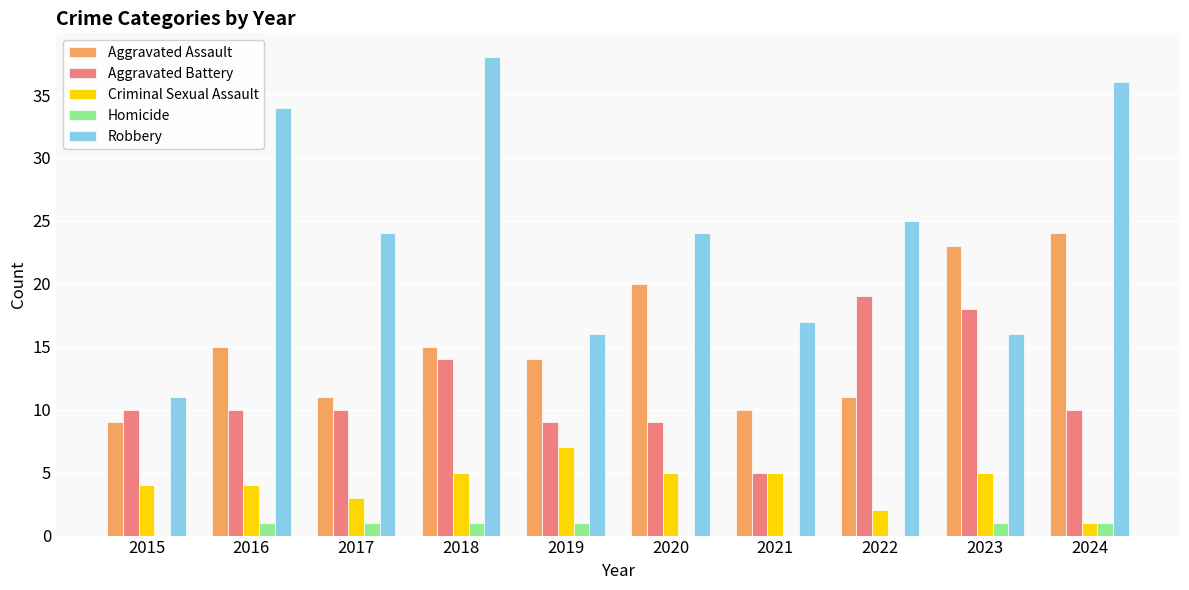

Is the value of Criminal Sexual Assault at 2022 greater than the value of Robbery at 2020?

No